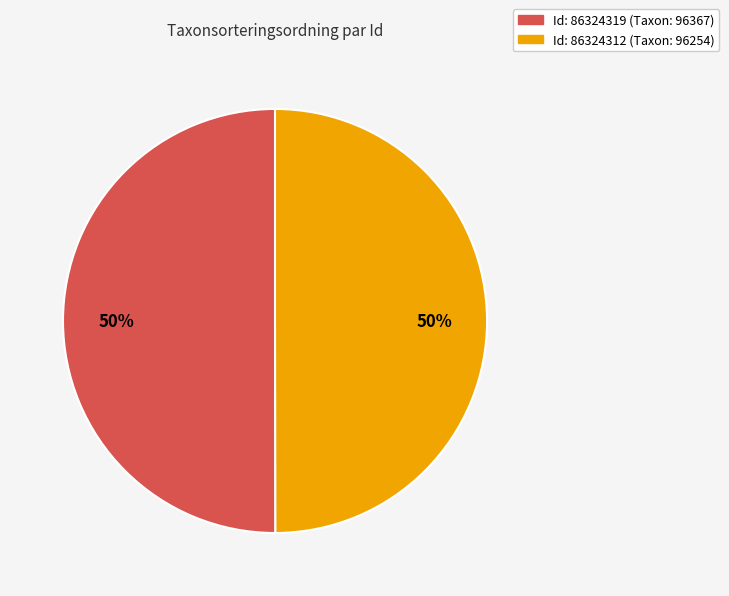

Which category has the smallest portion of the pie?

86324312